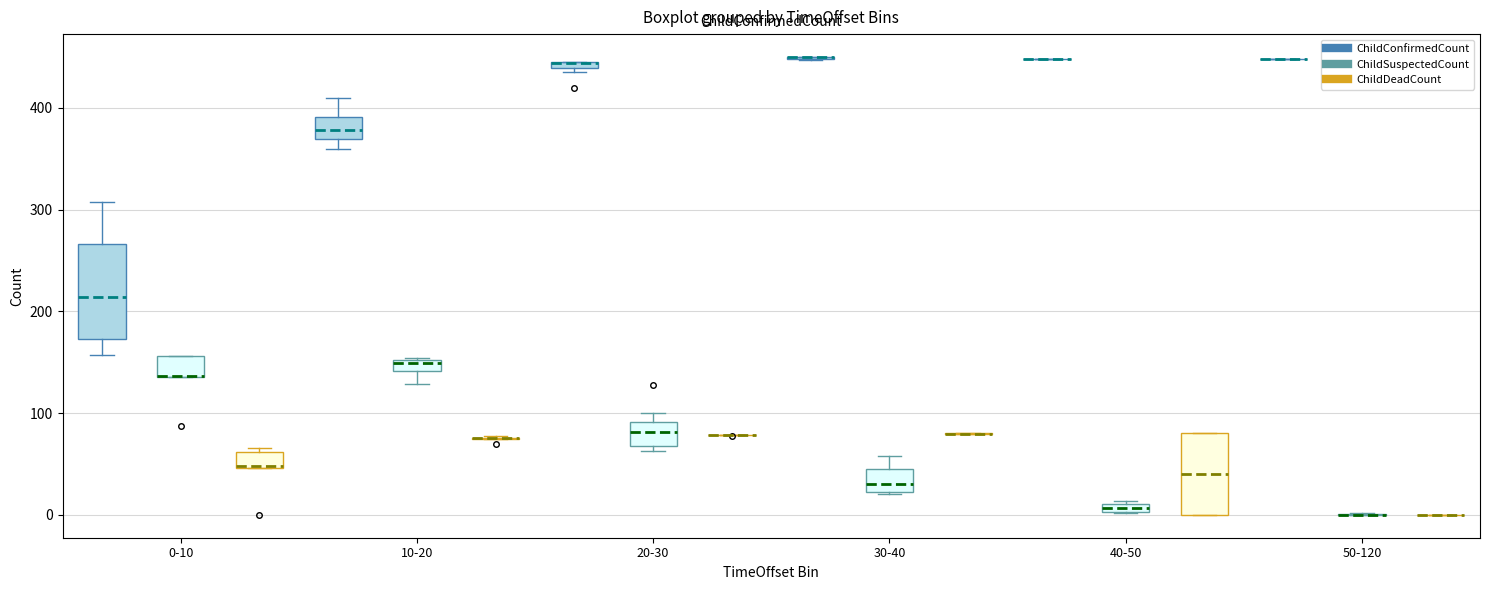

Comparing the boxes themselves (not the whiskers), which one is the tallest?

0-10 (ChildConfirmedCount)